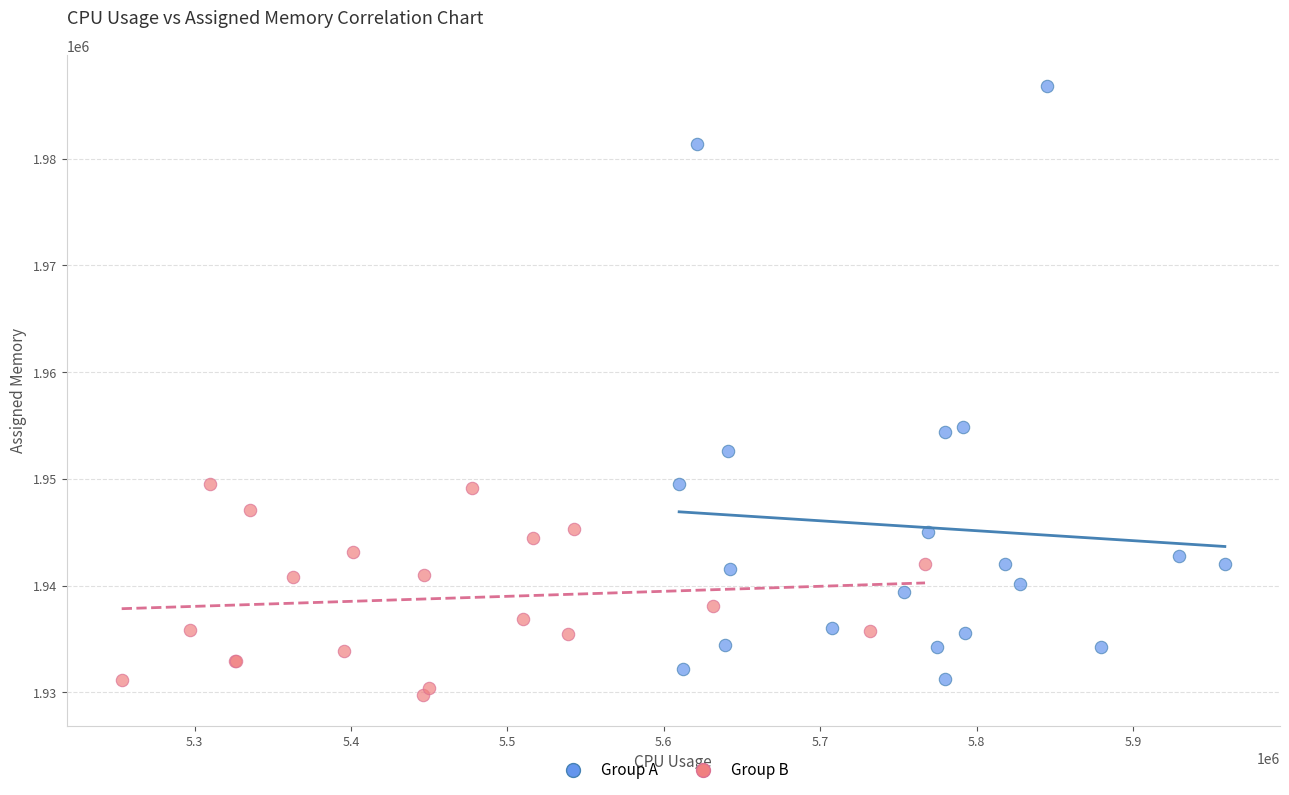

Which series has the largest Y range (max minus min)?

Group A